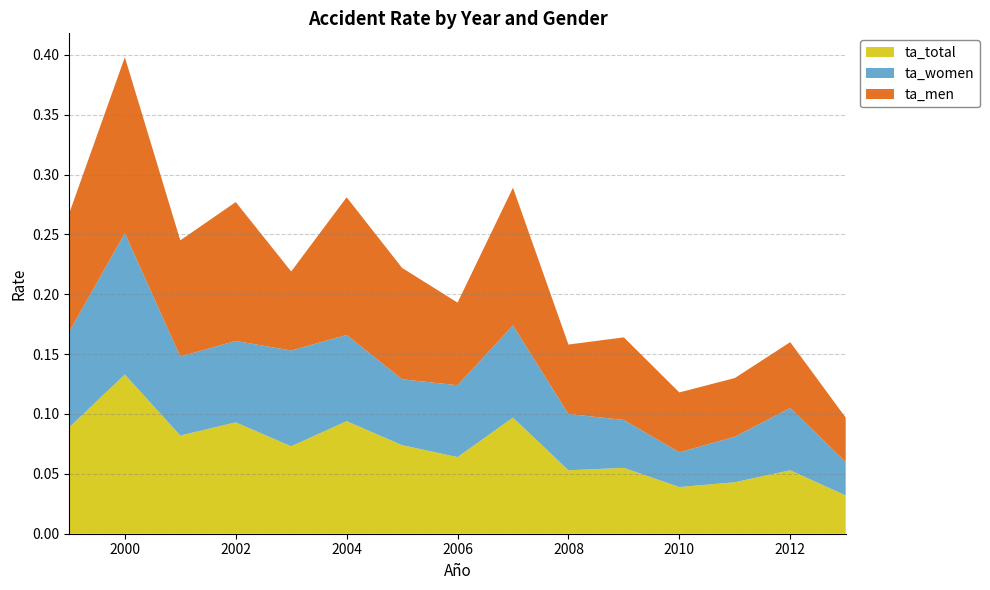

Reading left to right, transcribe all the data shown in this chart.

ta_total: 1999=0.1	2000=0.1	2001=0.1	2002=0.1	2003=0.1	2004=0.1	2005=0.1	2006=0.1	2007=0.1	2008=0.1	2009=0.1	2010=0.0	2011=0.0	2012=0.1	2013=0.0
ta_women: 1999=0.1	2000=0.1	2001=0.1	2002=0.1	2003=0.1	2004=0.1	2005=0.1	2006=0.1	2007=0.1	2008=0.0	2009=0.0	2010=0.0	2011=0.0	2012=0.1	2013=0.0
ta_men: 1999=0.1	2000=0.1	2001=0.1	2002=0.1	2003=0.1	2004=0.1	2005=0.1	2006=0.1	2007=0.1	2008=0.1	2009=0.1	2010=0.1	2011=0.0	2012=0.1	2013=0.0